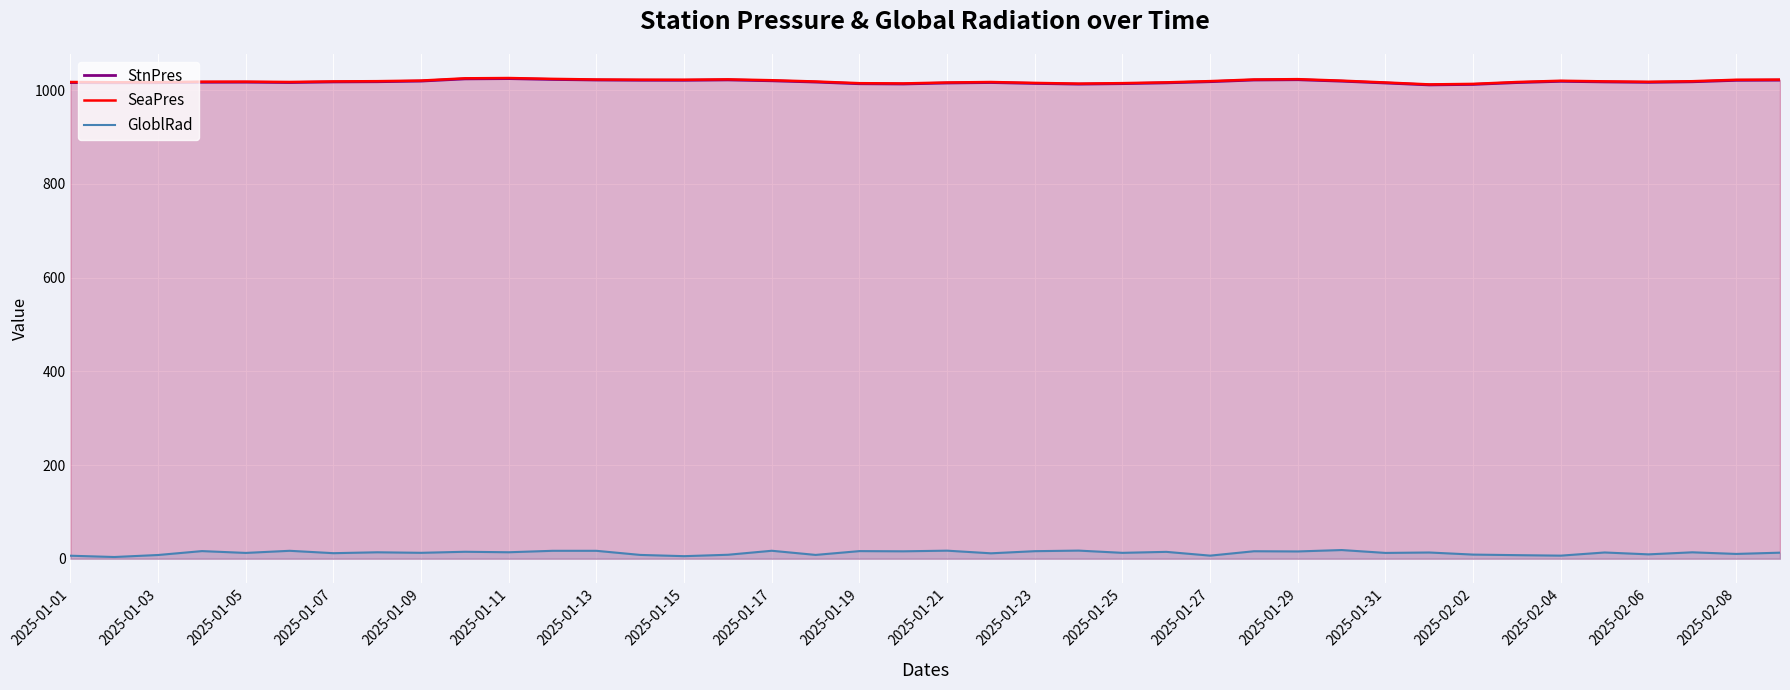

Read the StnPres value at 2025-01-23.

1014.3